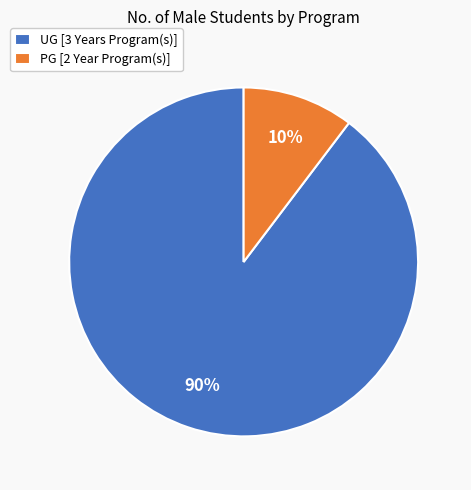

How many segments does this pie chart have?

2